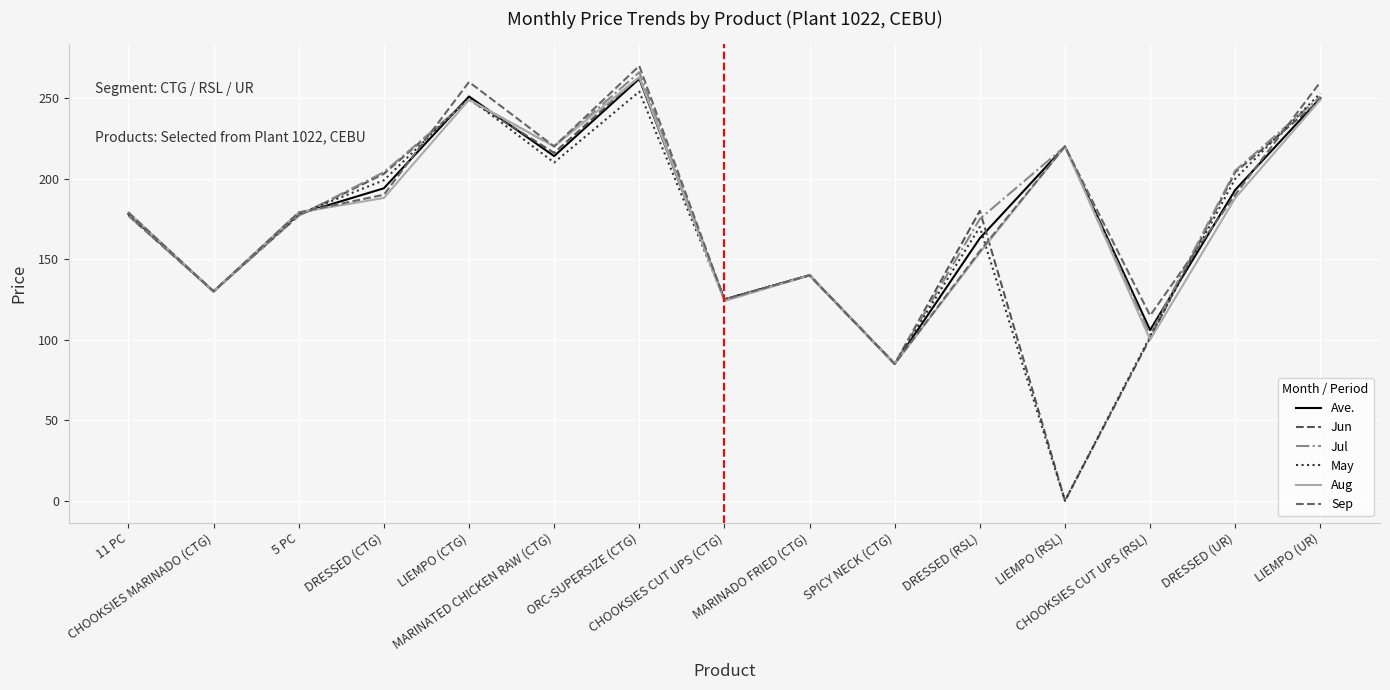

Which has a higher value, MARINADO FRIED (CTG) or CHOOKSIES MARINADO (CTG)?

MARINADO FRIED (CTG)